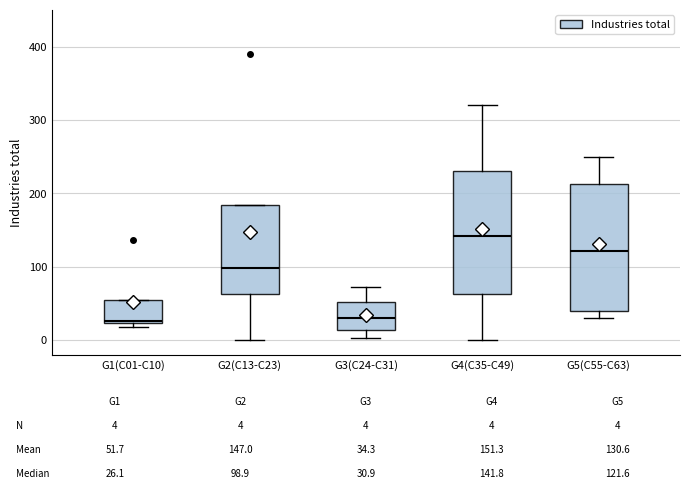

Which box's median line is the highest?

G4(C35-C49)